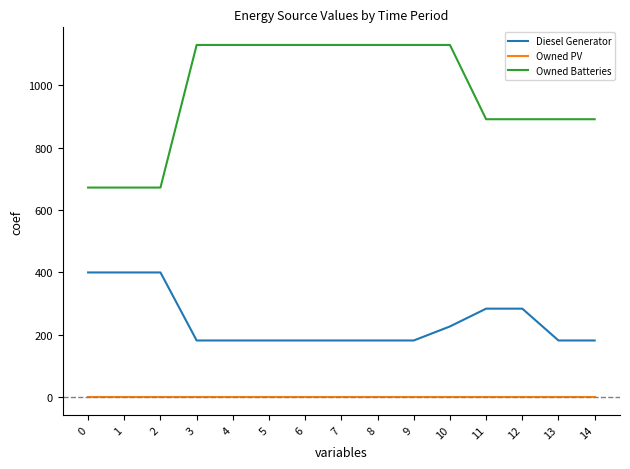

What is the maximum value shown in the chart?

1129